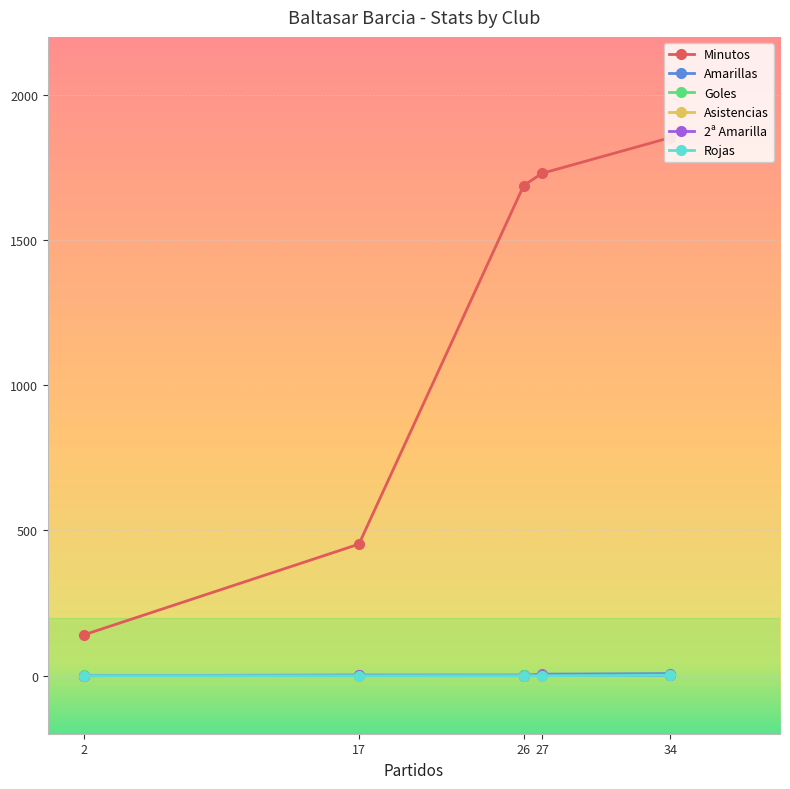

What is the difference between the second highest and second lowest values in the Asistencias series?

1